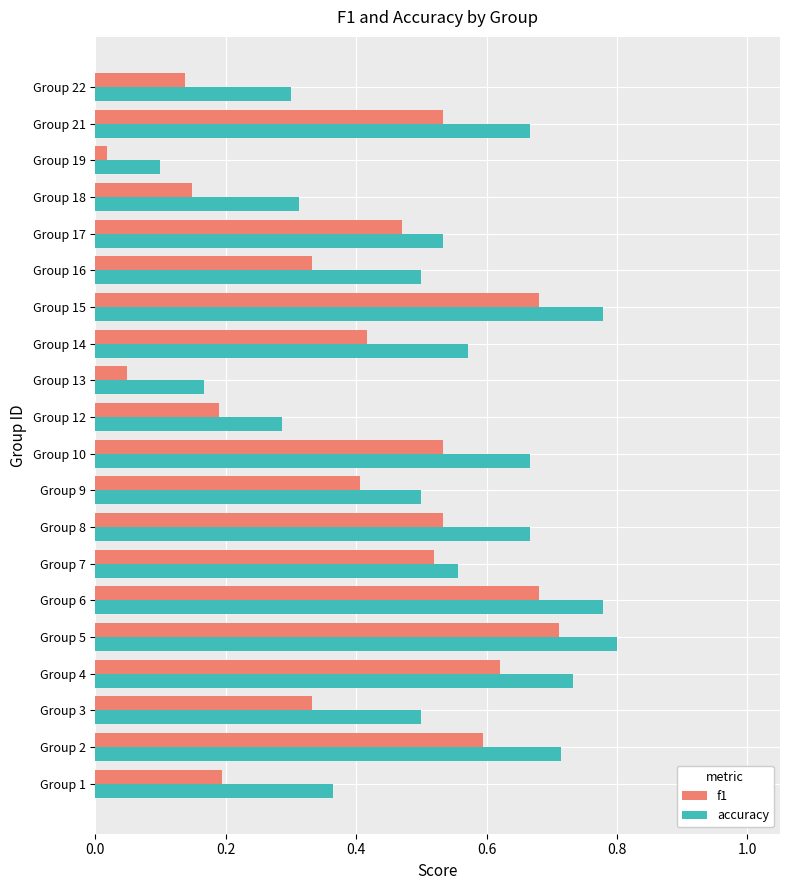

Which category has the highest value across all series?

Group 5